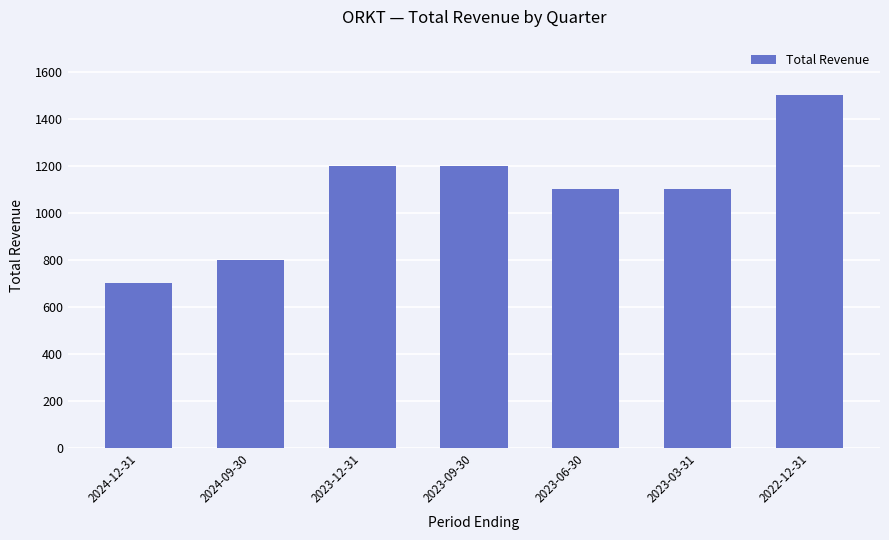

How many bars are there in total?

7